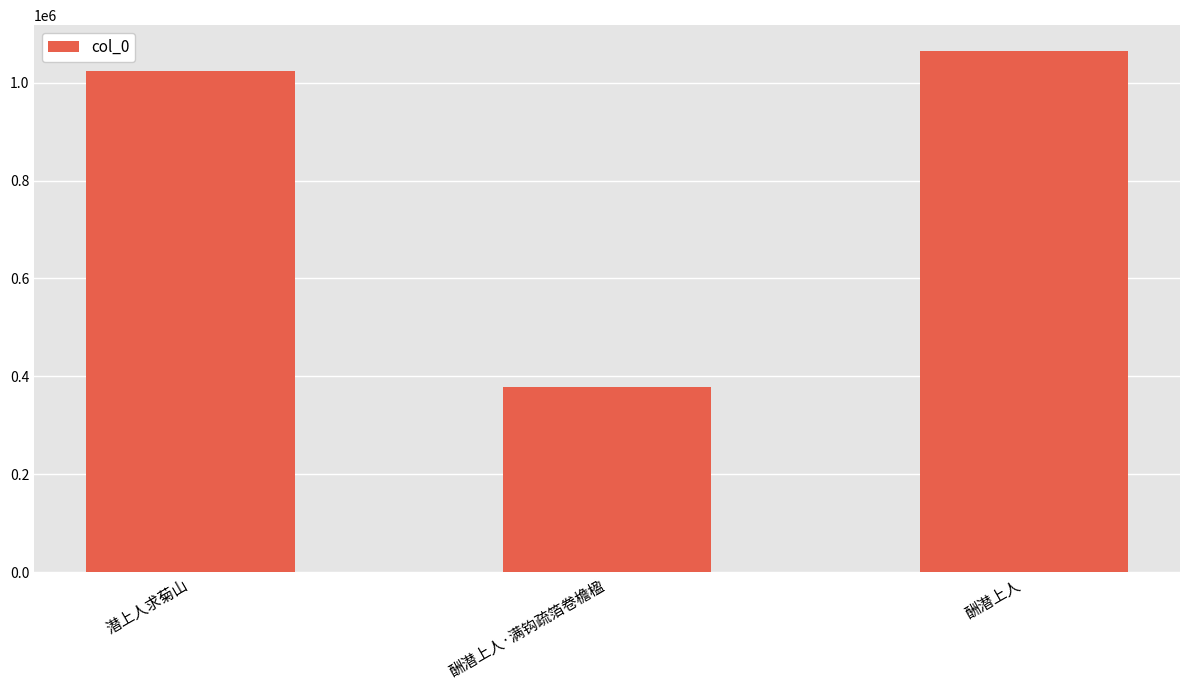

What value does the data have at 潜上人求菊山?

1023770